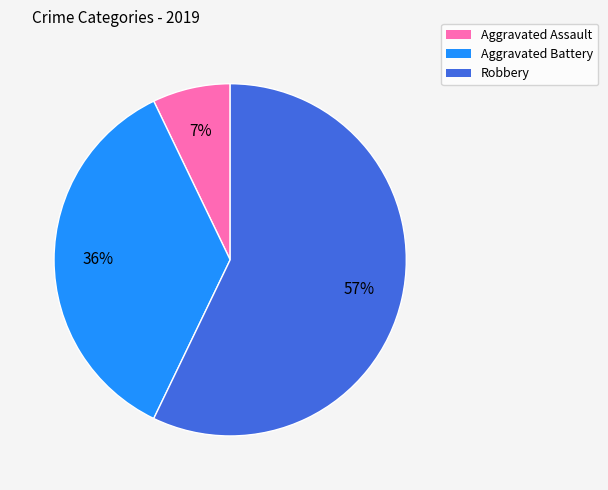

Does any single category account for the majority?

Yes